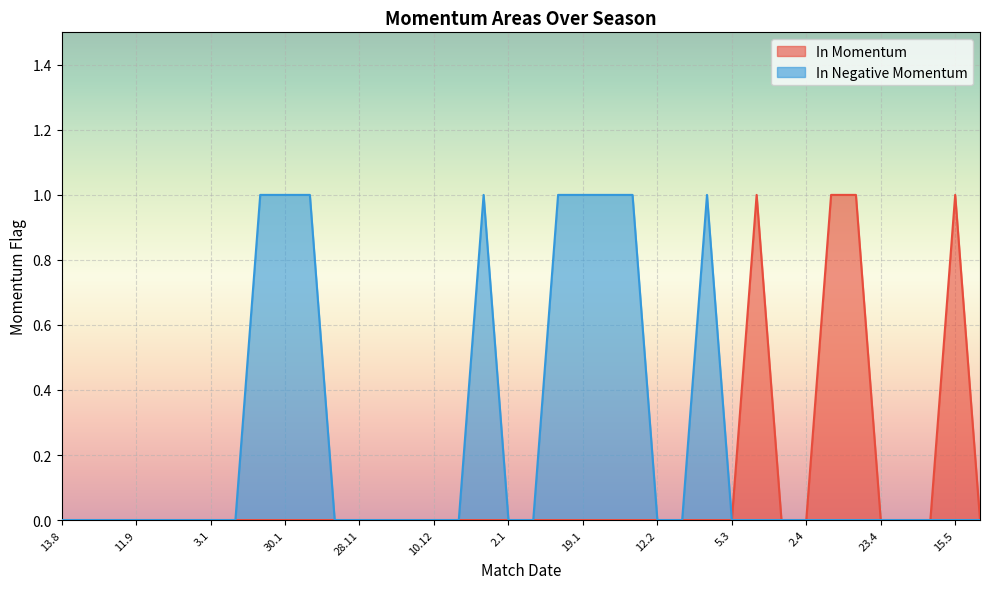

List the series in order of their overall mean, highest first.

In Negative Momentum, In Momentum